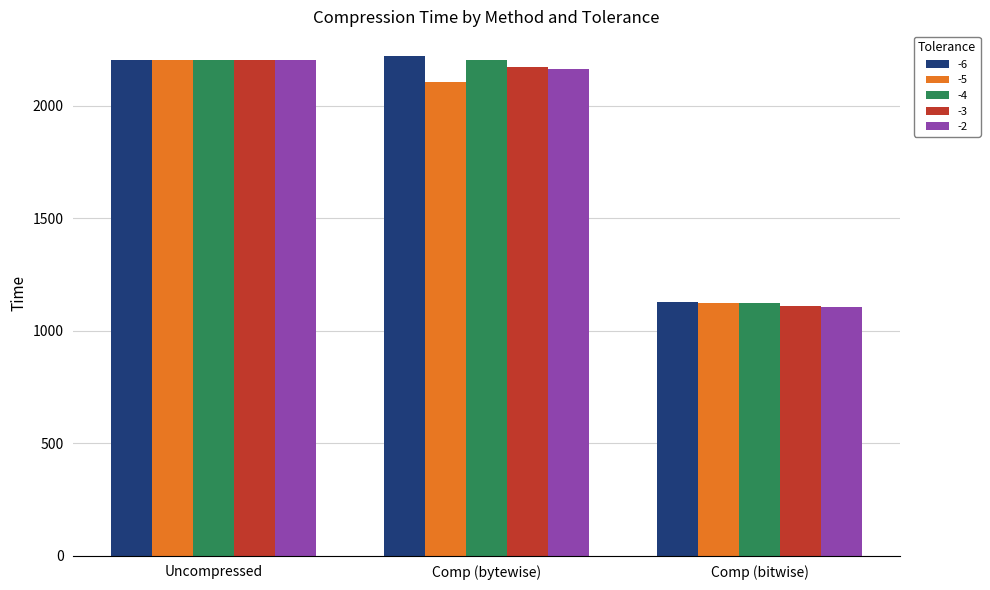

What is the difference between the -5 values at Comp (bytewise) and Uncompressed?

100.8